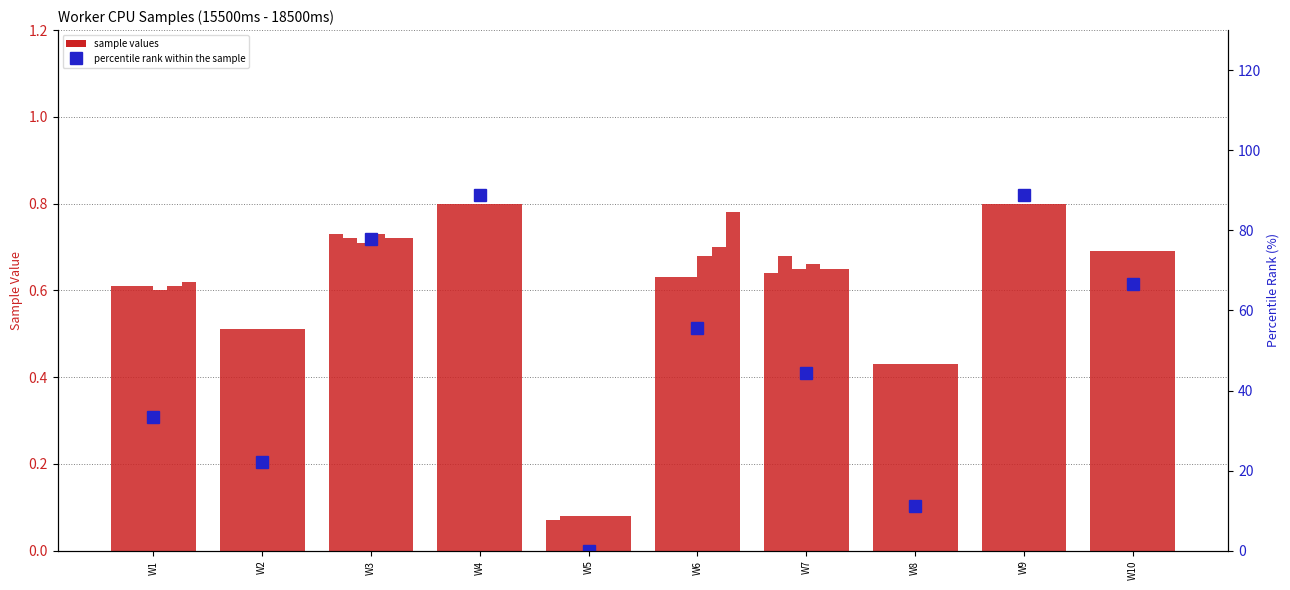

How many bars are there in total?

60